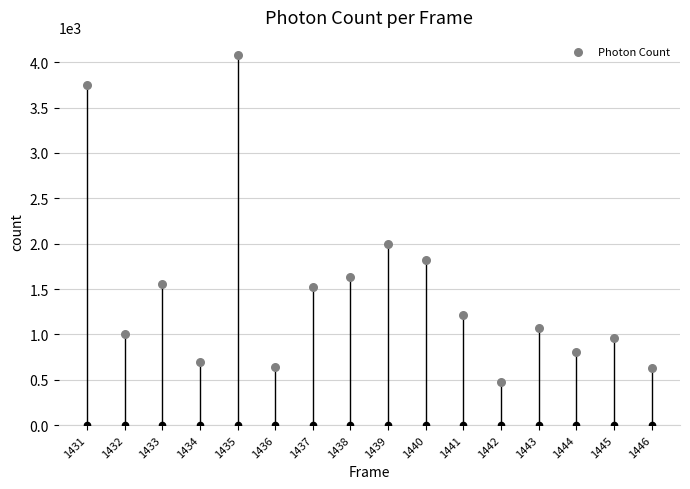

What is the ratio of the value at 1444 to the value at 1436?

1.3